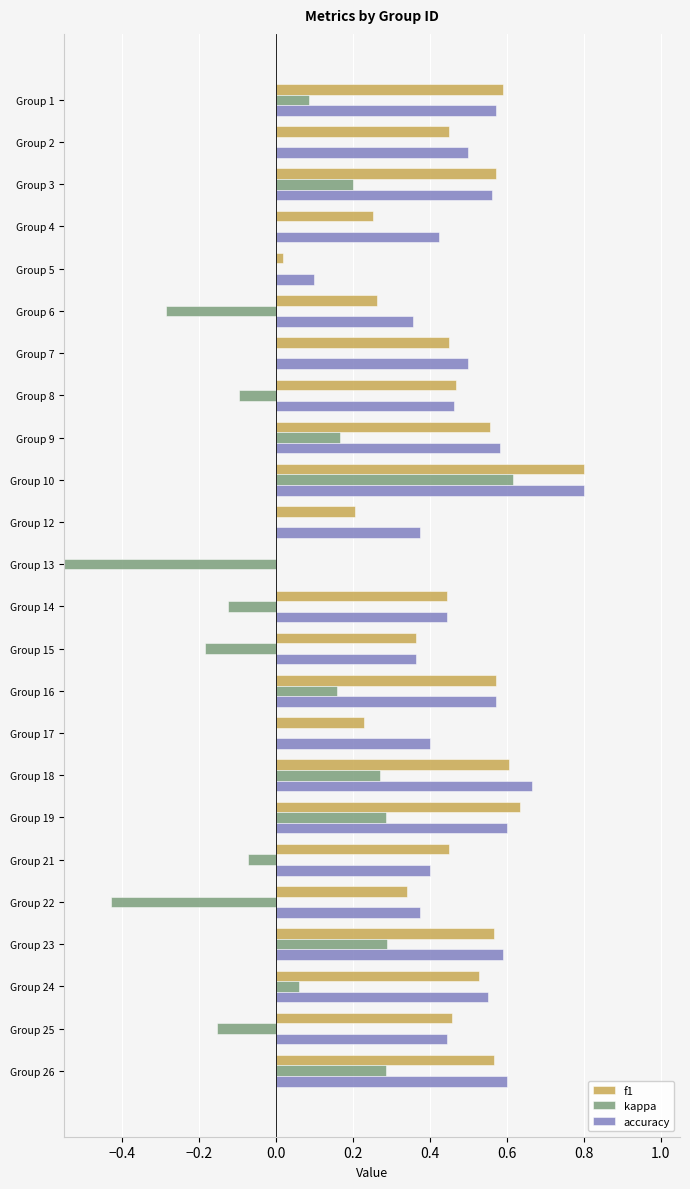

How many groups of bars are there?

24